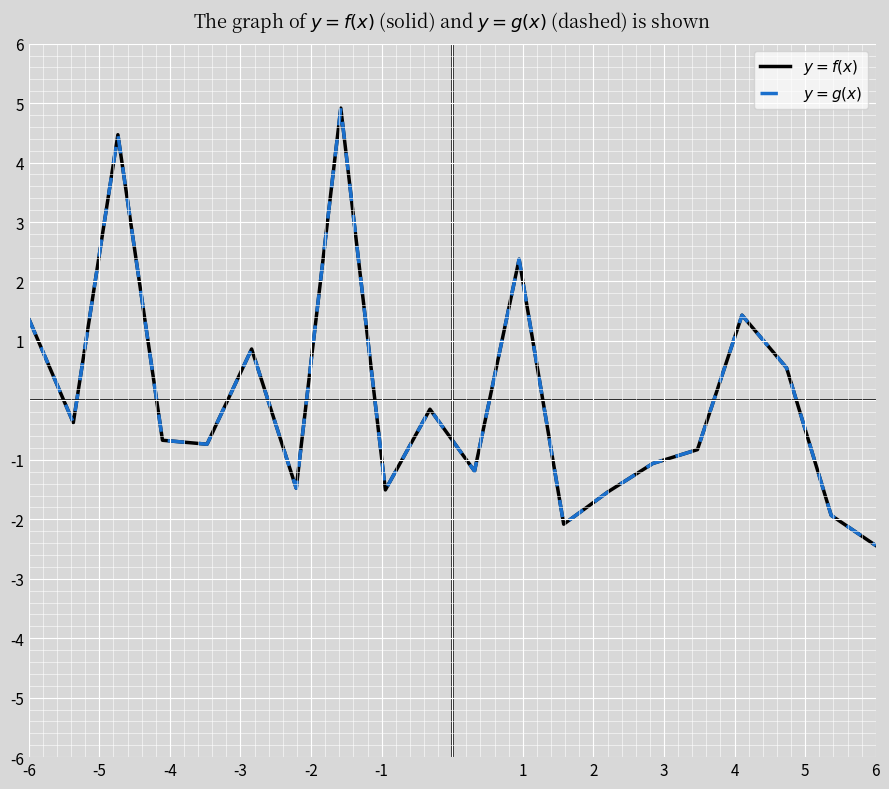

What is the maximum value shown in the chart?

4.9